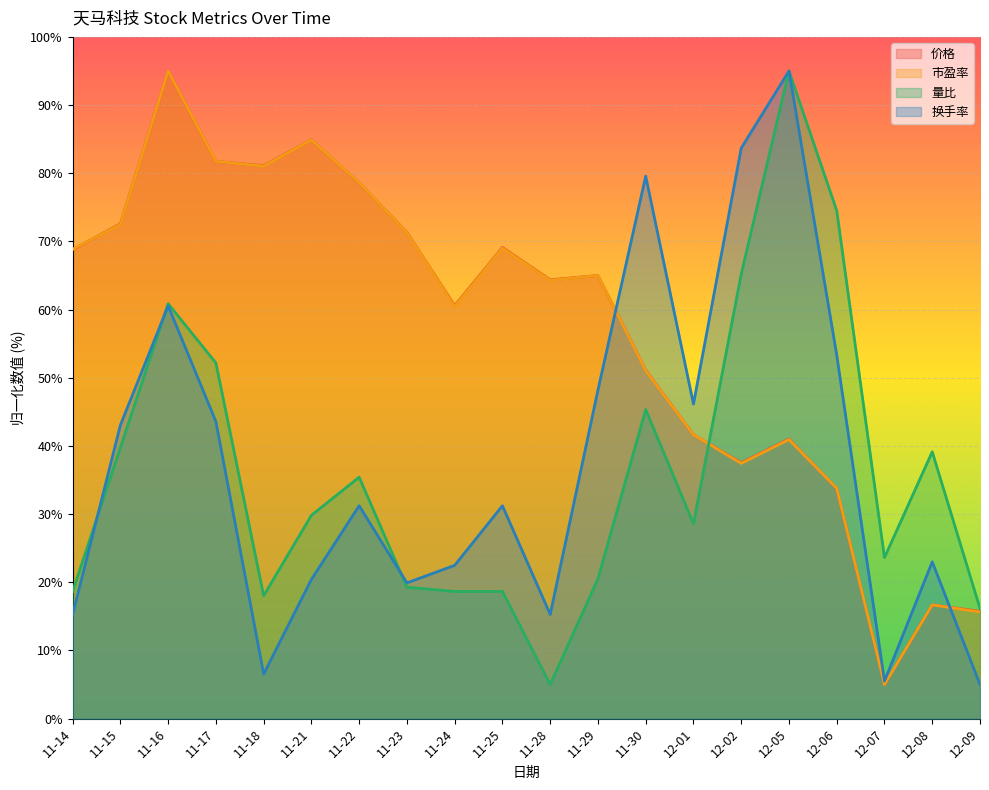

What is the difference between the maximum and minimum values in the 价格 series?

90.0